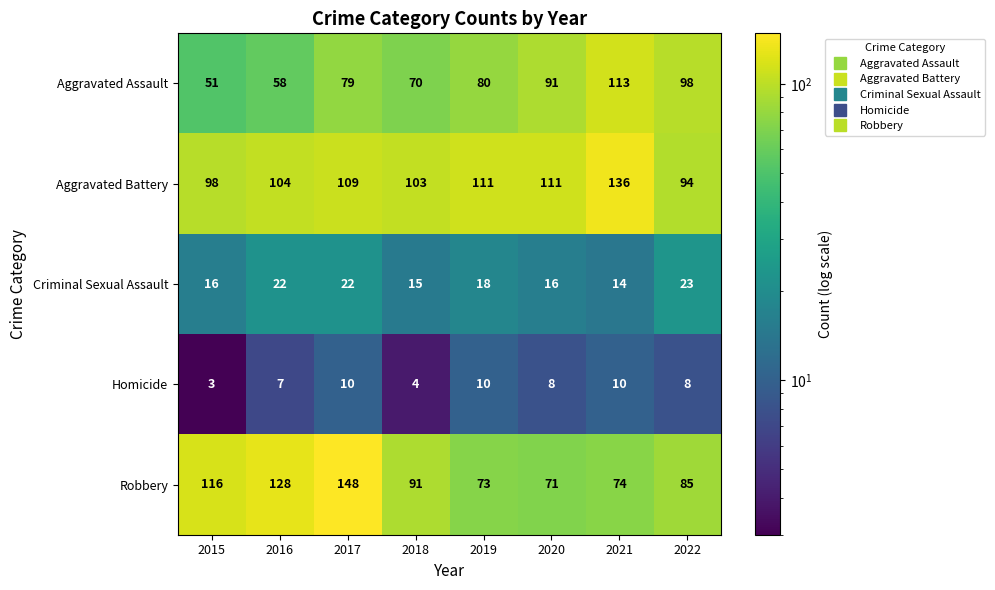

The Homicide series shows 10 at 2017. True or false?

True